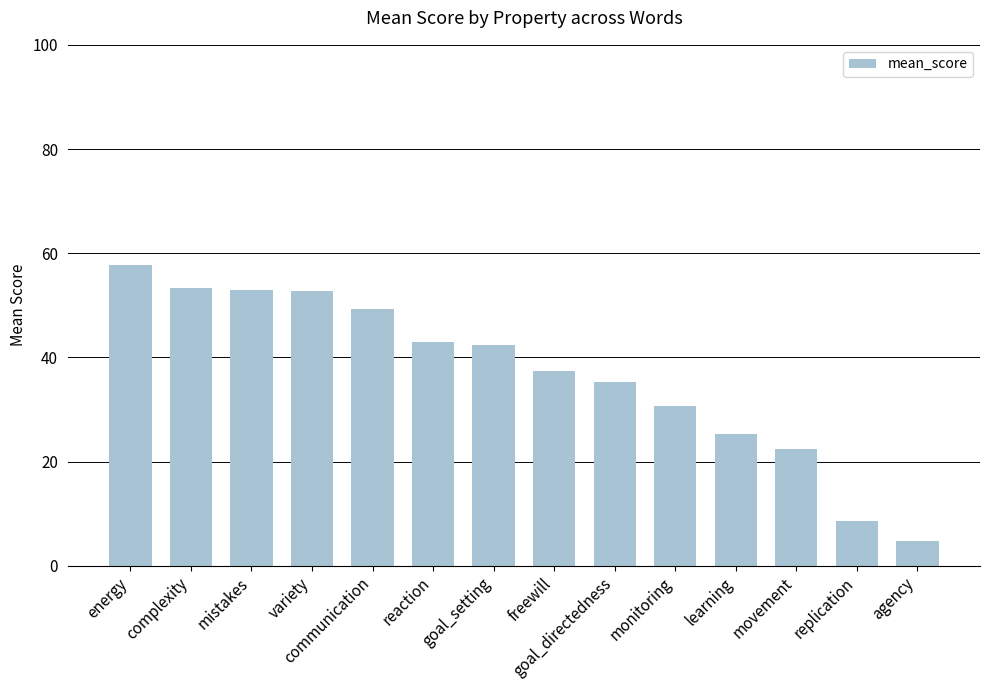

What is the label of the 6th bar from the left?

reaction